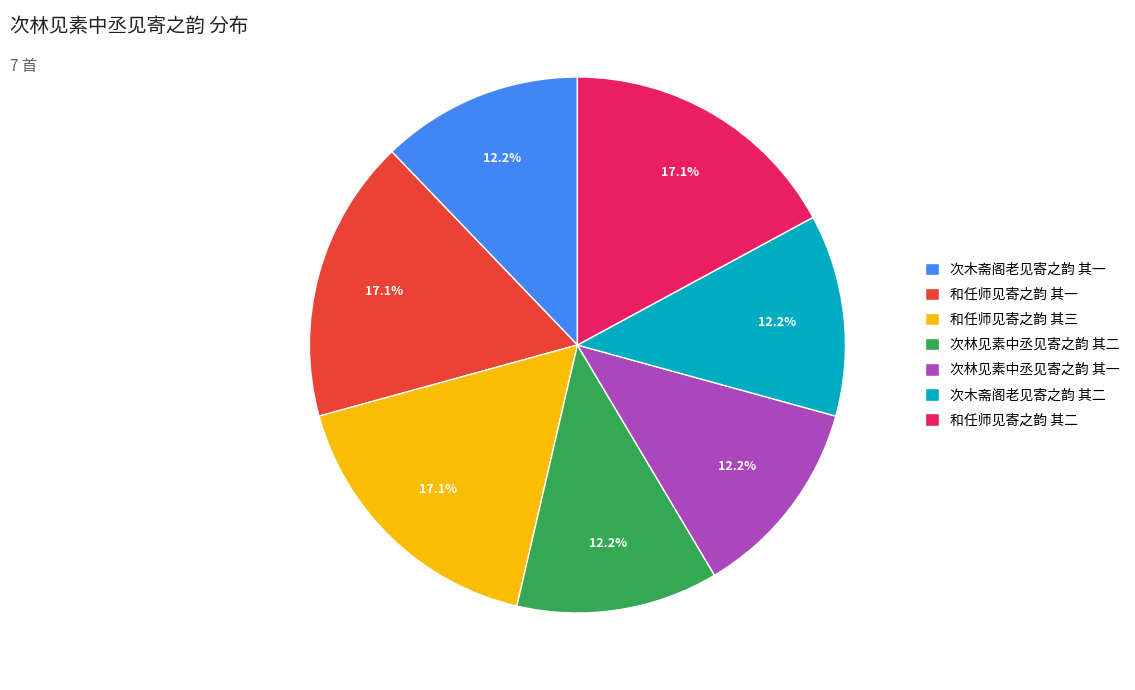

To the nearest percent, what is the average slice percentage?

14%